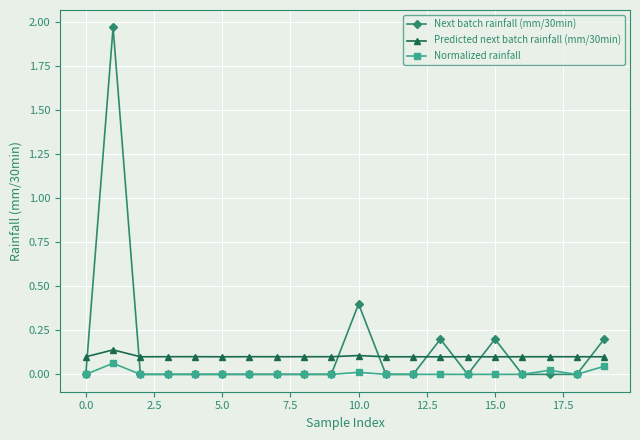

Which series ends up on top after the final intersection of Next batch rainfall (mm/30min) and Predicted next batch rainfall (mm/30min)?

Next batch rainfall (mm/30min)